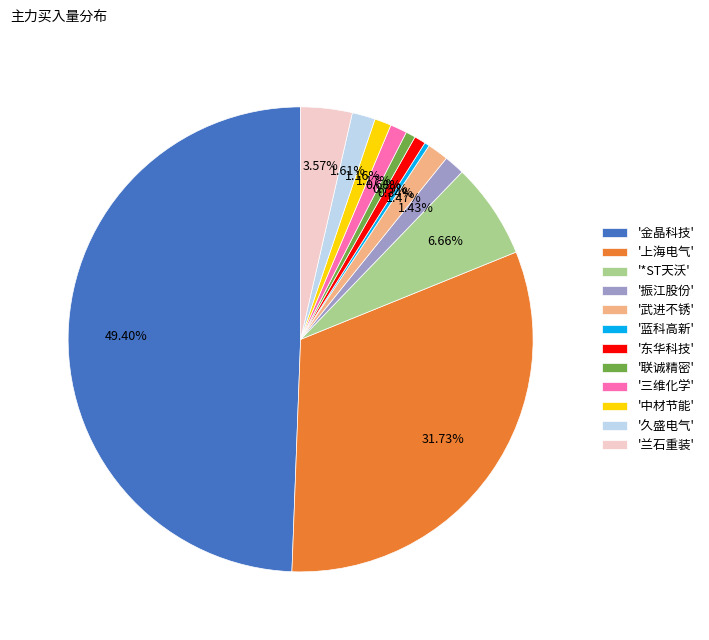

Does '东华科技' account for over 50% of the chart?

No